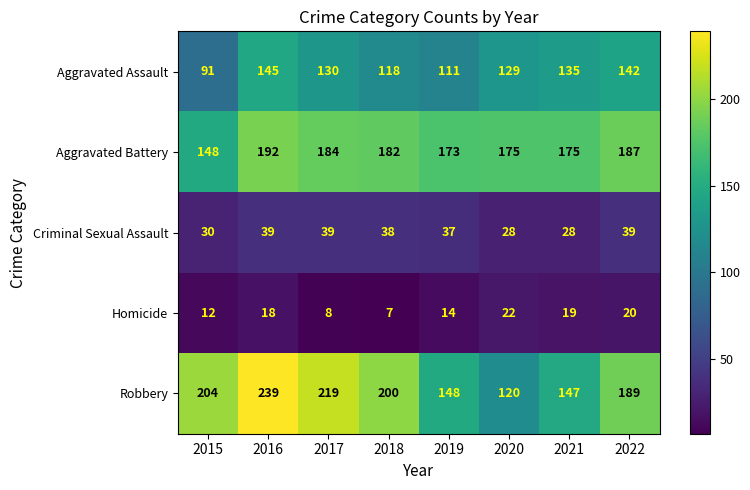

How many values in the Robbery series are below 200?

4